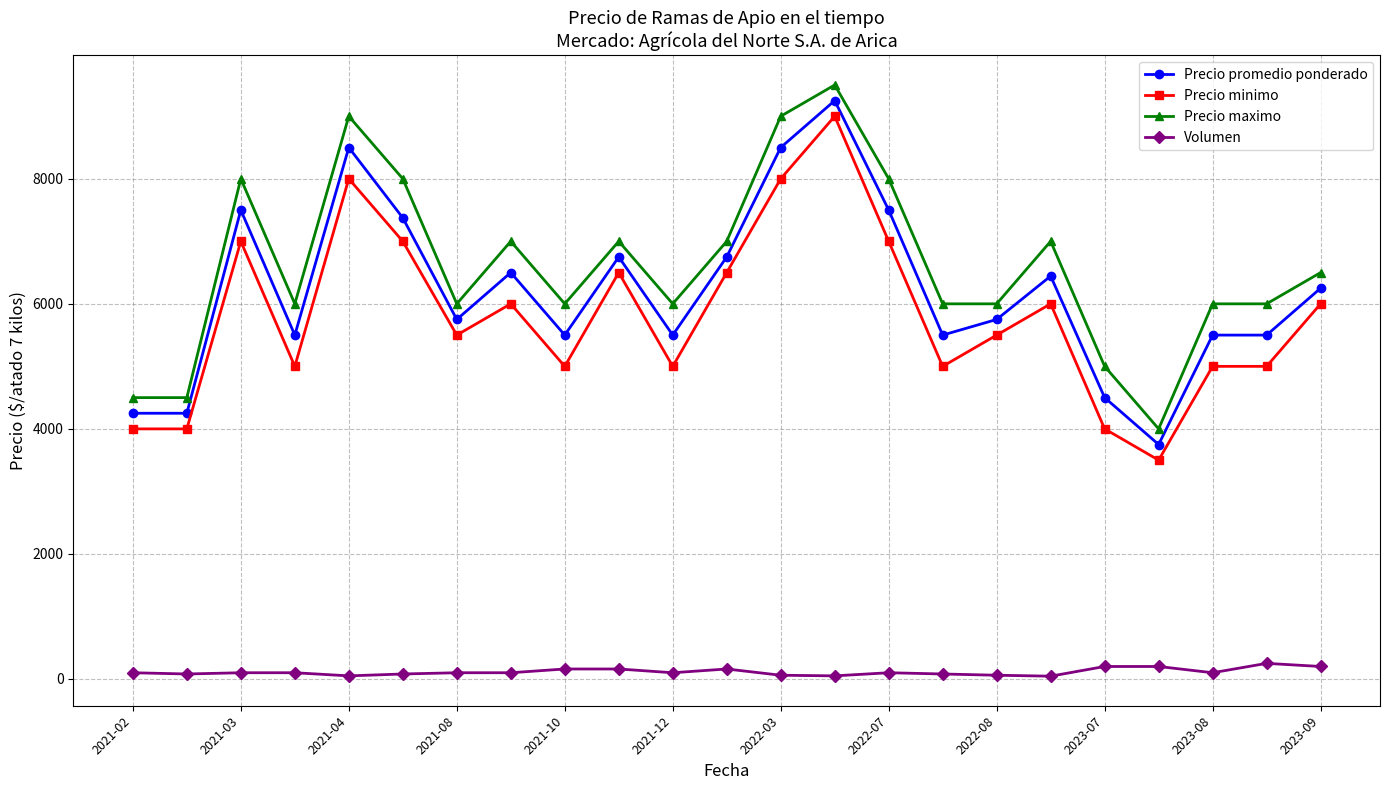

True or false: Precio minimo has more than 2 points higher than both neighbors.

True